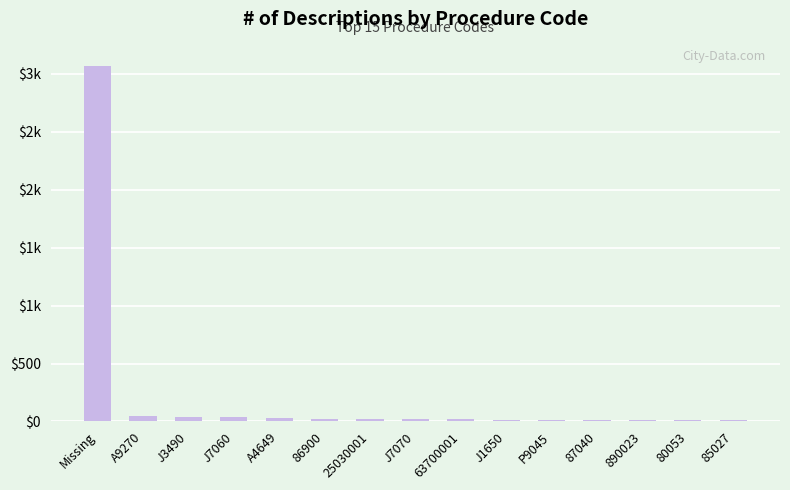

At which label does the data first exceed 20?

Missing